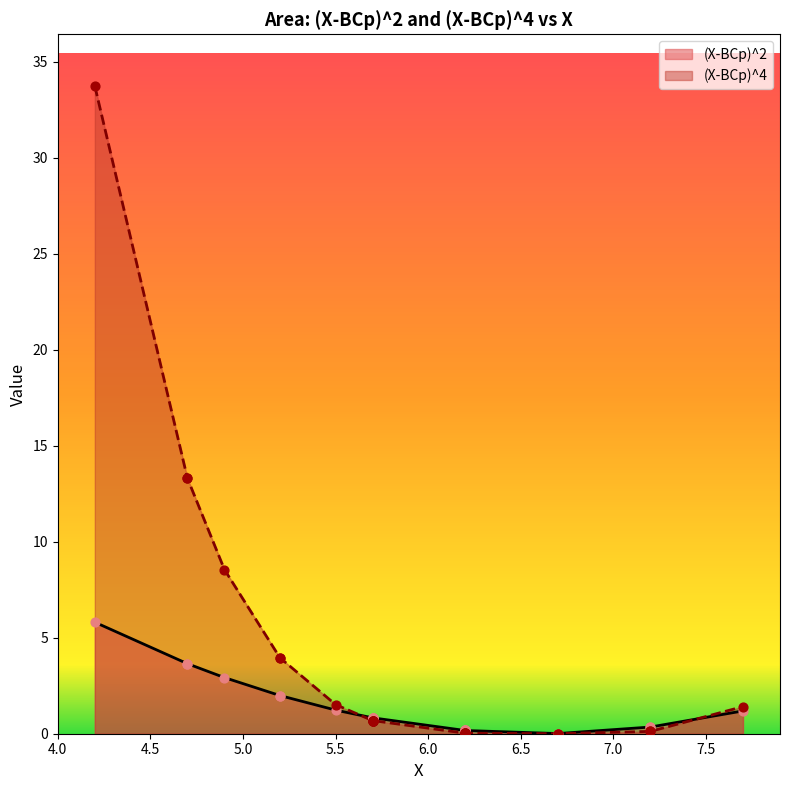

Which series has the widest spread of Y values?

(X-ВСр)^4